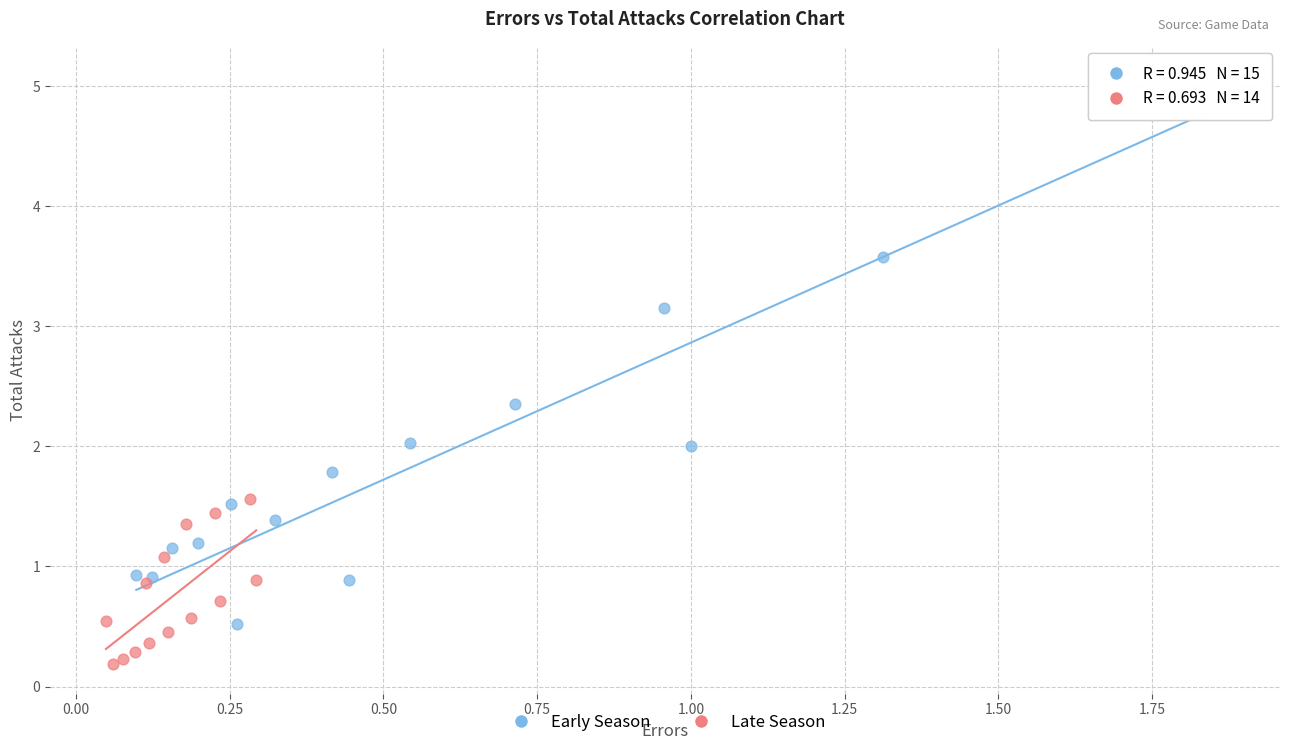

What are all the series names shown in the legend?

Early Season, Late Season